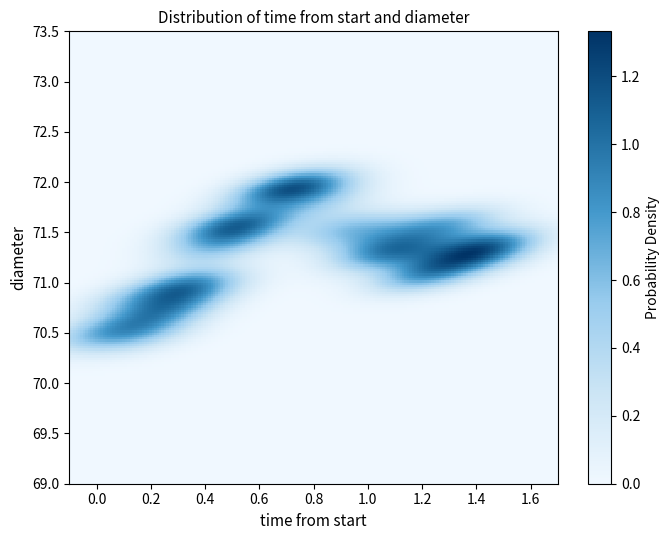

What is the range of Y values (max minus min)?

1.5